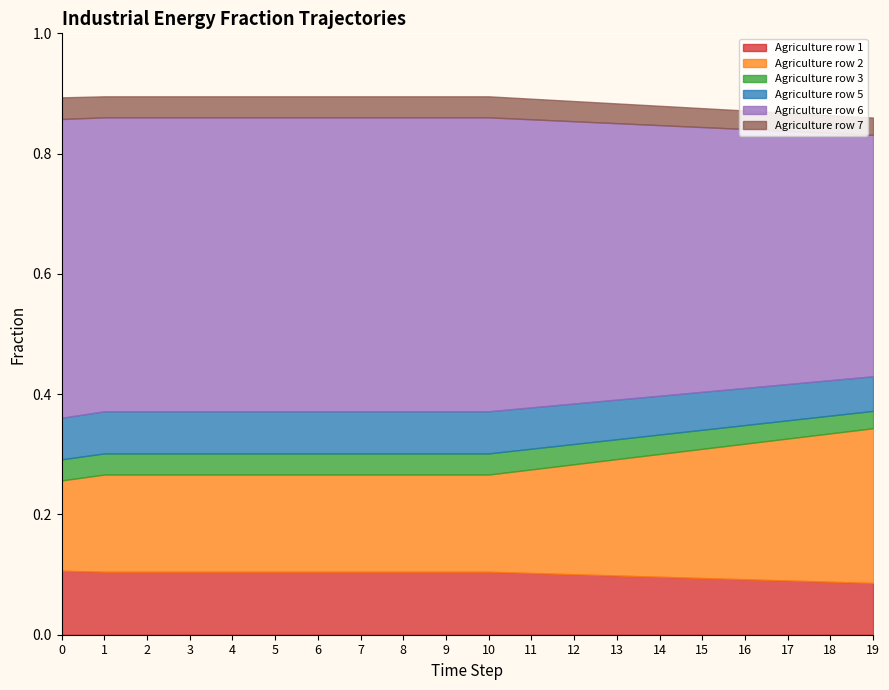

How many lines are shown in the chart?

6